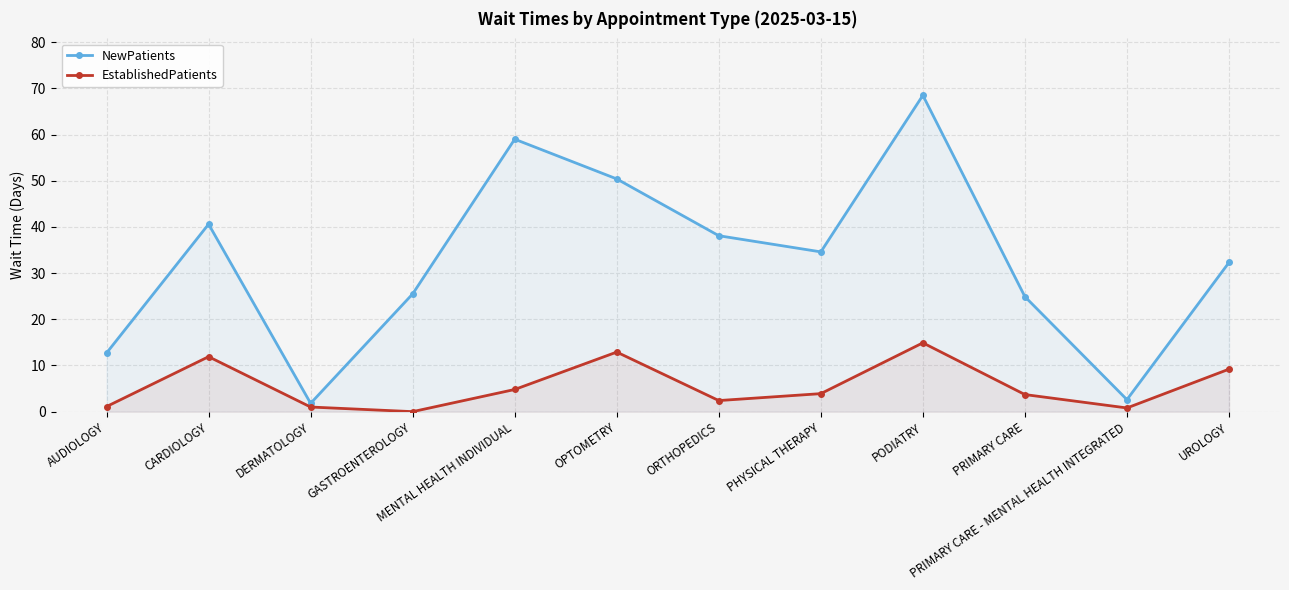

Count the number of categories in the chart.

12